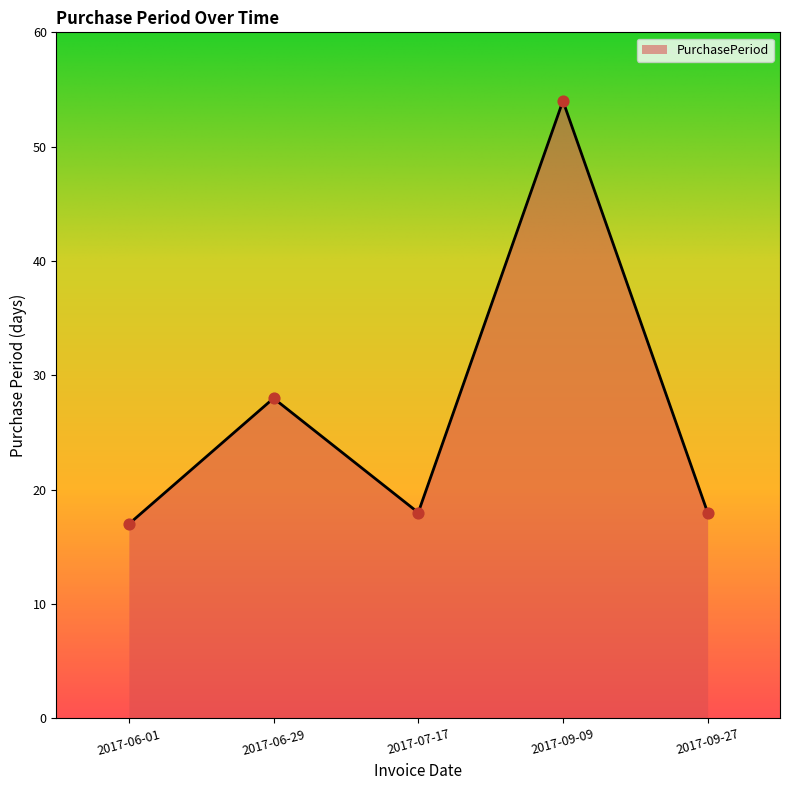

Between 2017-06-29 and 2017-09-27, which is larger?

2017-06-29